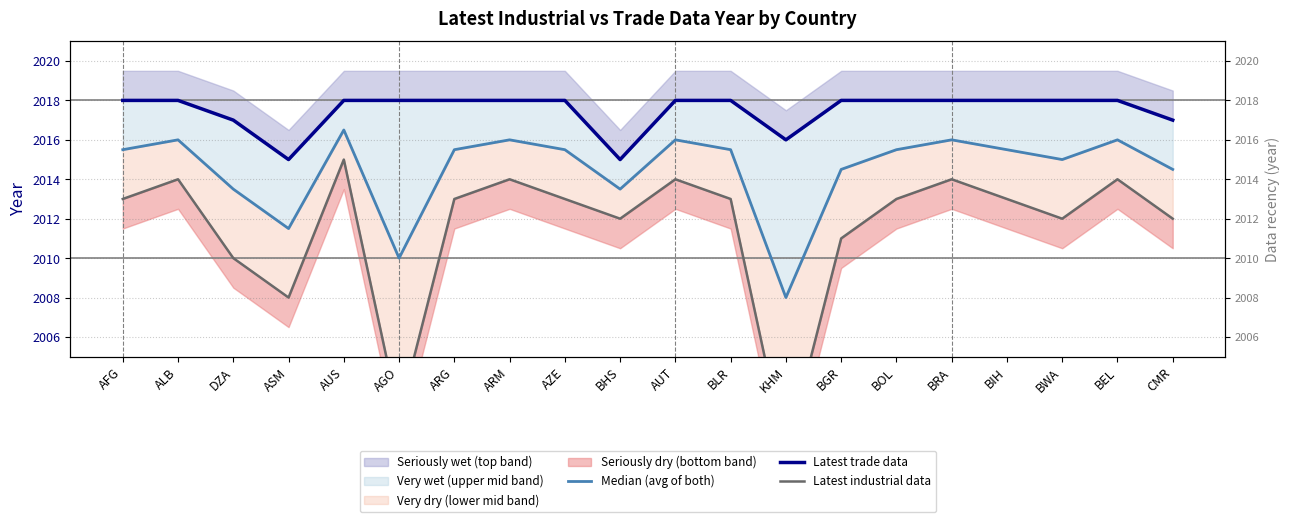

What is the difference between the maximum and minimum values in the Latest trade data series?

3.0